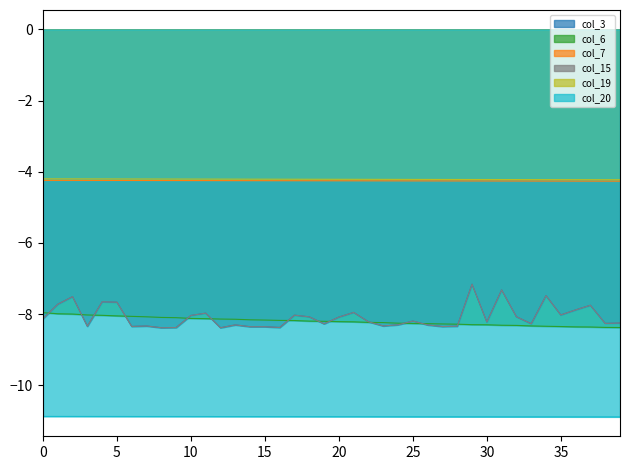

What is the value of the col_19 point at the 21st from the left?

-10.9